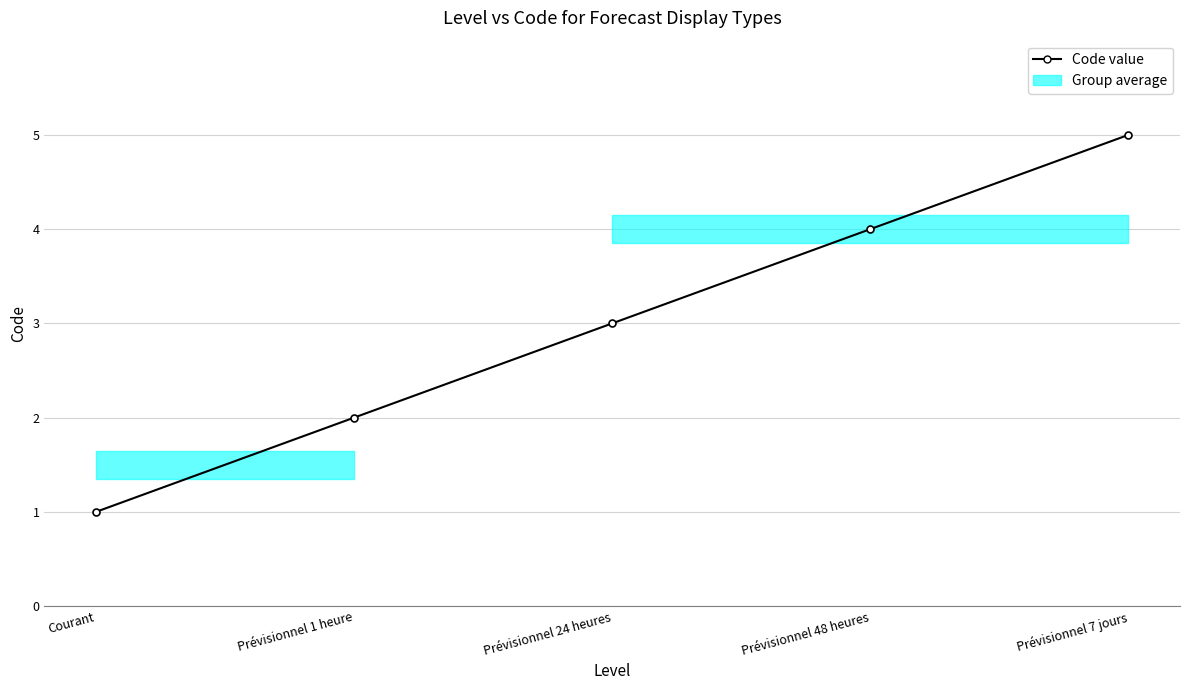

Approximately how many times larger is the value at Courant compared to Prévisionnel 48 heures?

0.2